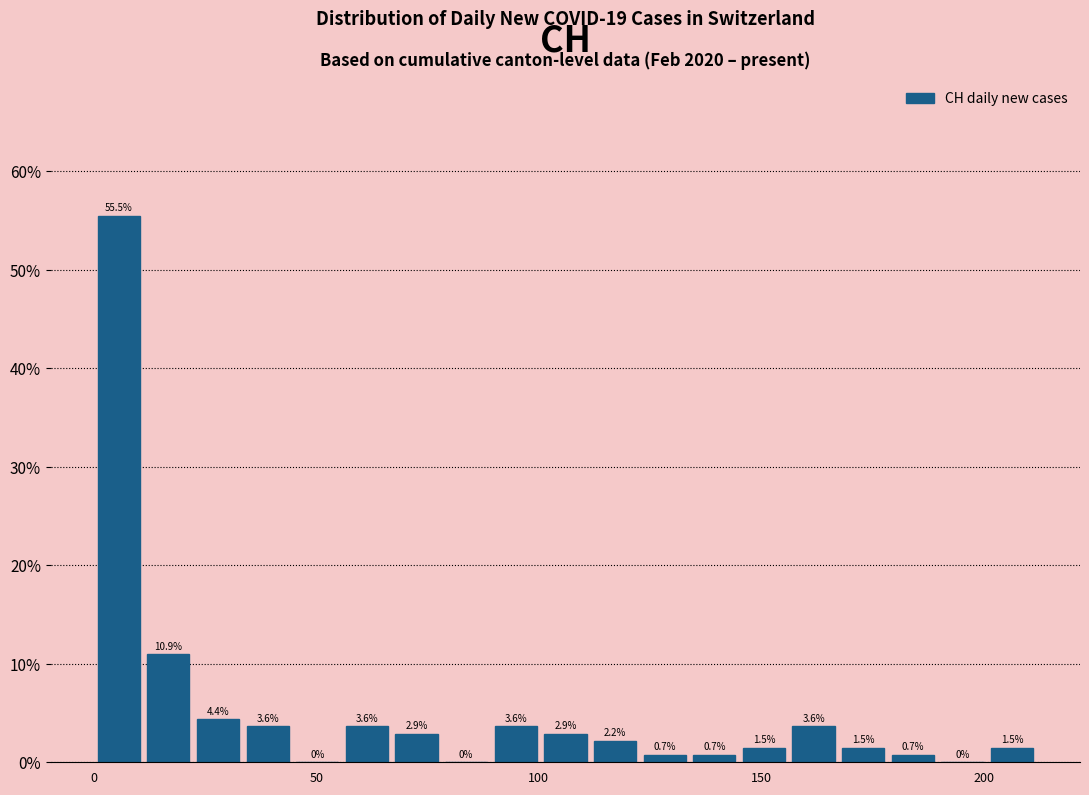

Around what value on the x-axis is the tallest bar? Give the approximate position of its centre, as read against the axis.

5